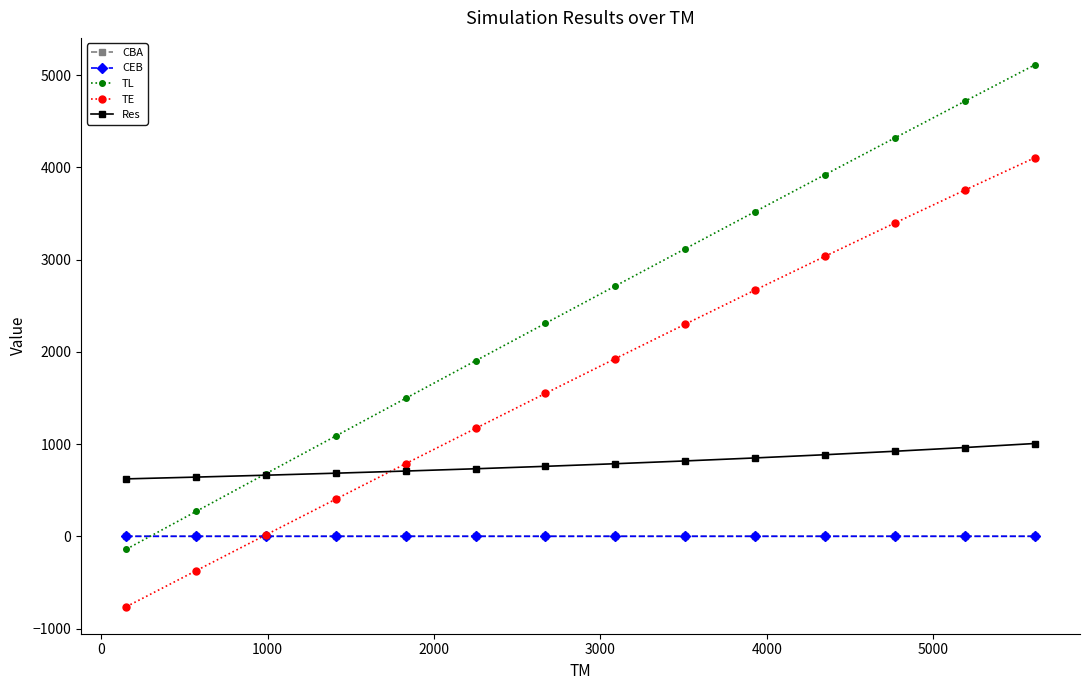

Which series has the largest range (max minus min)?

TL